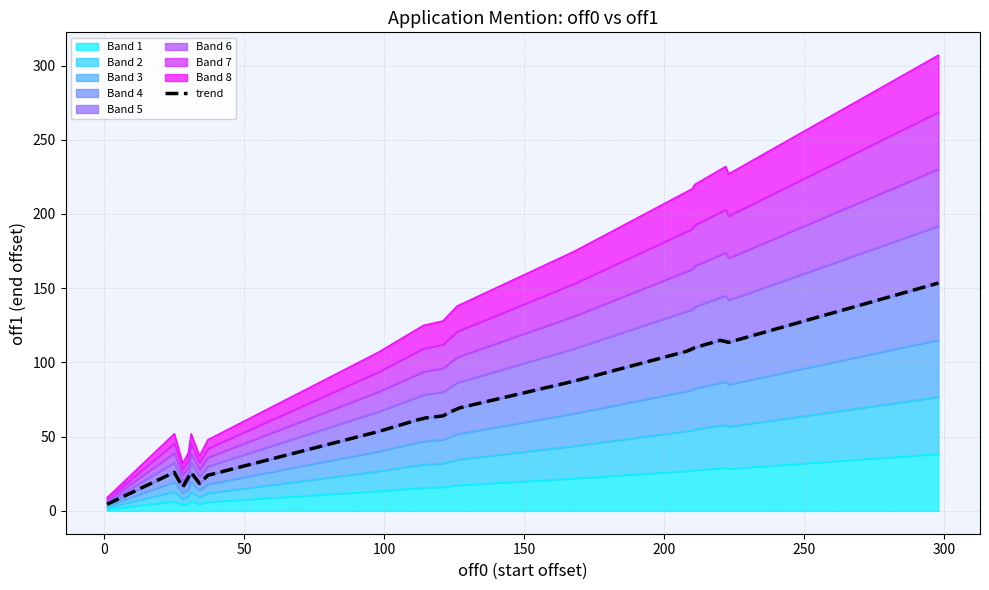

True or false: the data shows 307 at 298.

True